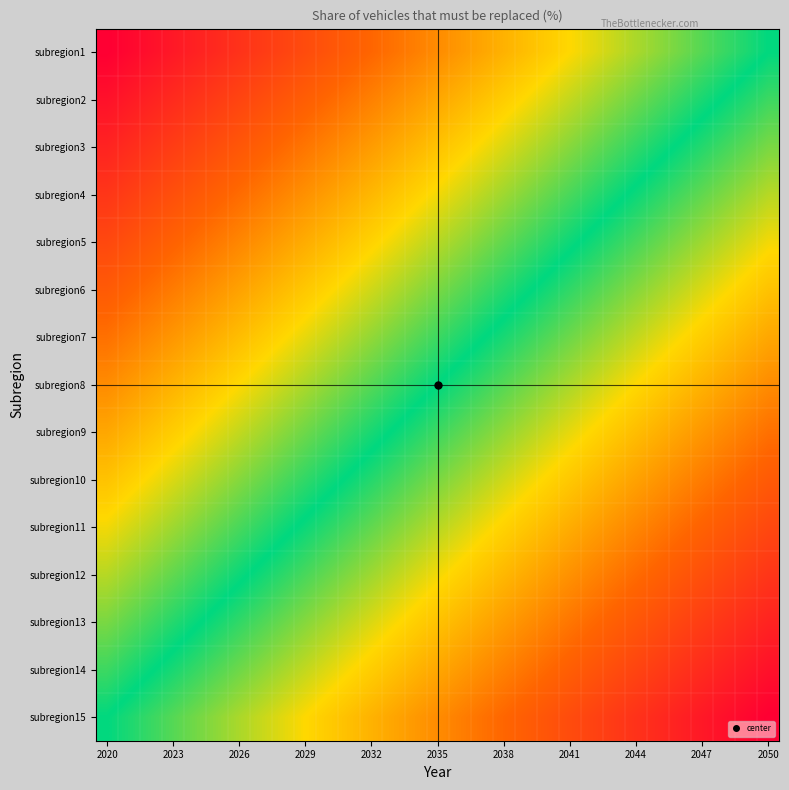

Count the number of data series in this chart.

15